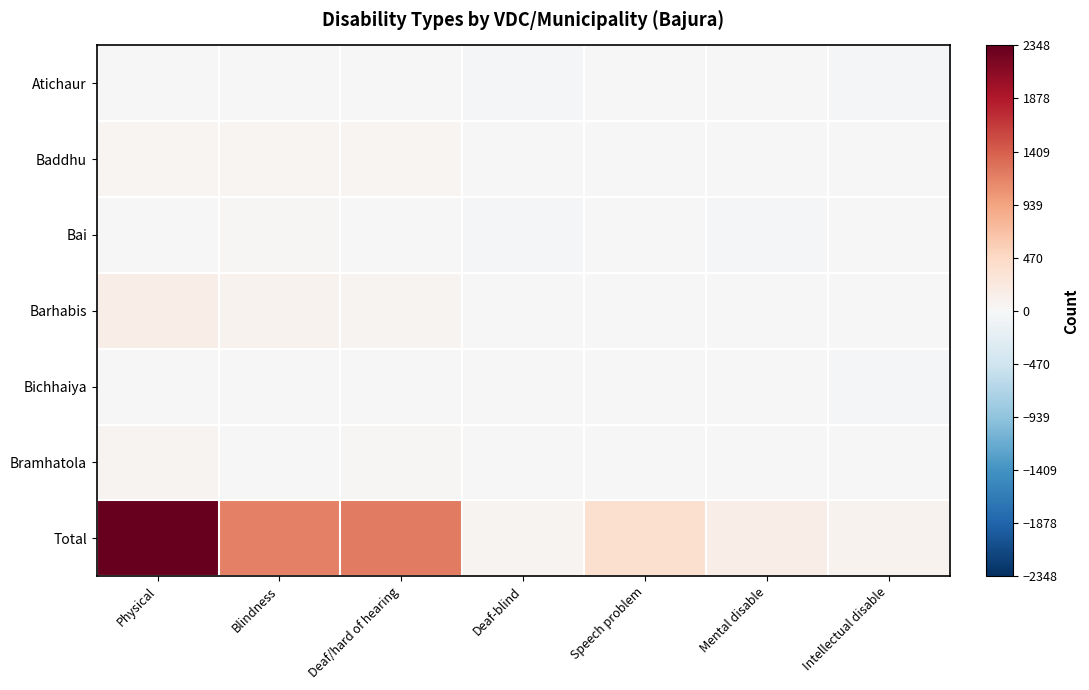

Reading right to left, transcribe all the data shown in this chart.

Atichaur: Intellectual disable=-19	Mental disable=-15	Speech problem=-12	Deaf-blind=-19	Deaf/hard of hearing=7	Blindness=5	Physical=5
Baddhu: Intellectual disable=-10	Mental disable=-14	Speech problem=15	Deaf-blind=-15	Deaf/hard of hearing=41	Blindness=52	Physical=39
Bai: Intellectual disable=-18	Mental disable=-20	Speech problem=-3	Deaf-blind=-19	Deaf/hard of hearing=-1	Blindness=21	Physical=16
Barhabis: Intellectual disable=-18	Mental disable=-12	Speech problem=0	Deaf-blind=-16	Deaf/hard of hearing=72	Blindness=76	Physical=155
Bichhaiya: Intellectual disable=-20	Mental disable=-18	Speech problem=-7	Deaf-blind=-18	Deaf/hard of hearing=0	Blindness=13	Physical=16
Bramhatola: Intellectual disable=-13	Mental disable=-10	Speech problem=-6	Deaf-blind=-14	Deaf/hard of hearing=23	Blindness=10	Physical=63
Total: Intellectual disable=79	Mental disable=148	Speech problem=376	Deaf-blind=58	Deaf/hard of hearing=1221	Blindness=1190	Physical=2348